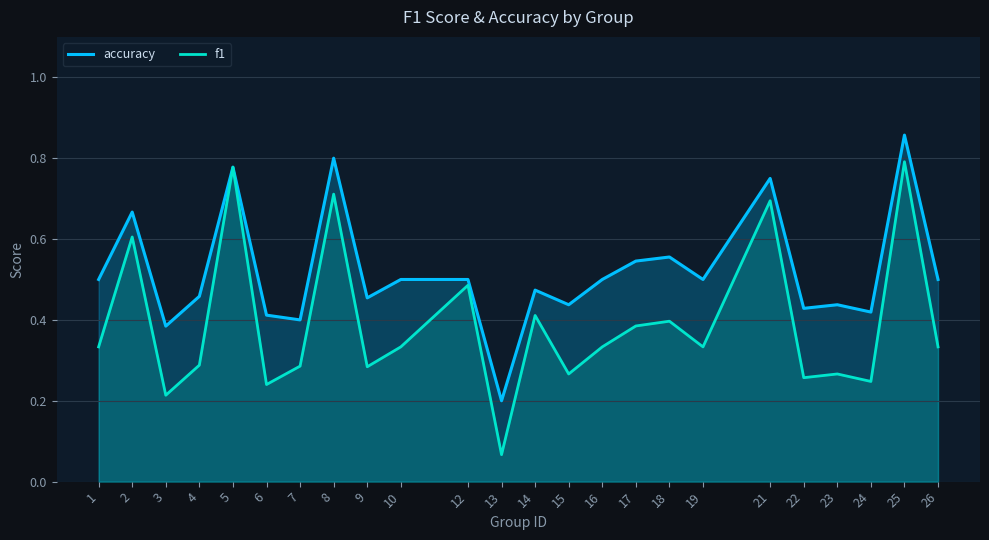

What is the value of the f1 point at the 21st from the left?

0.3